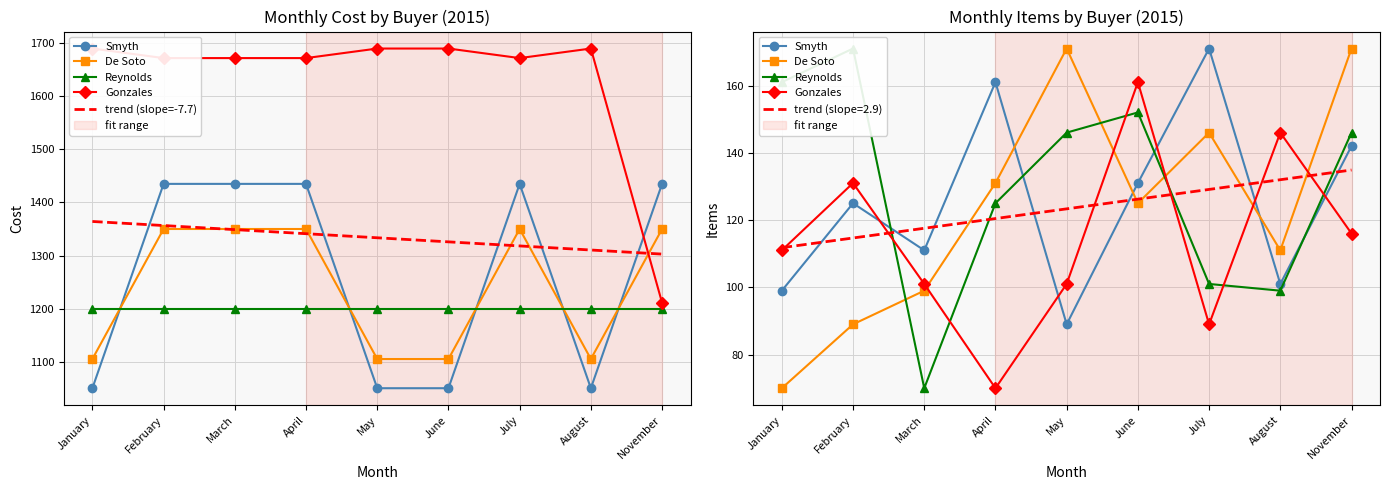

What is the highest value of the De Soto series?

171.0